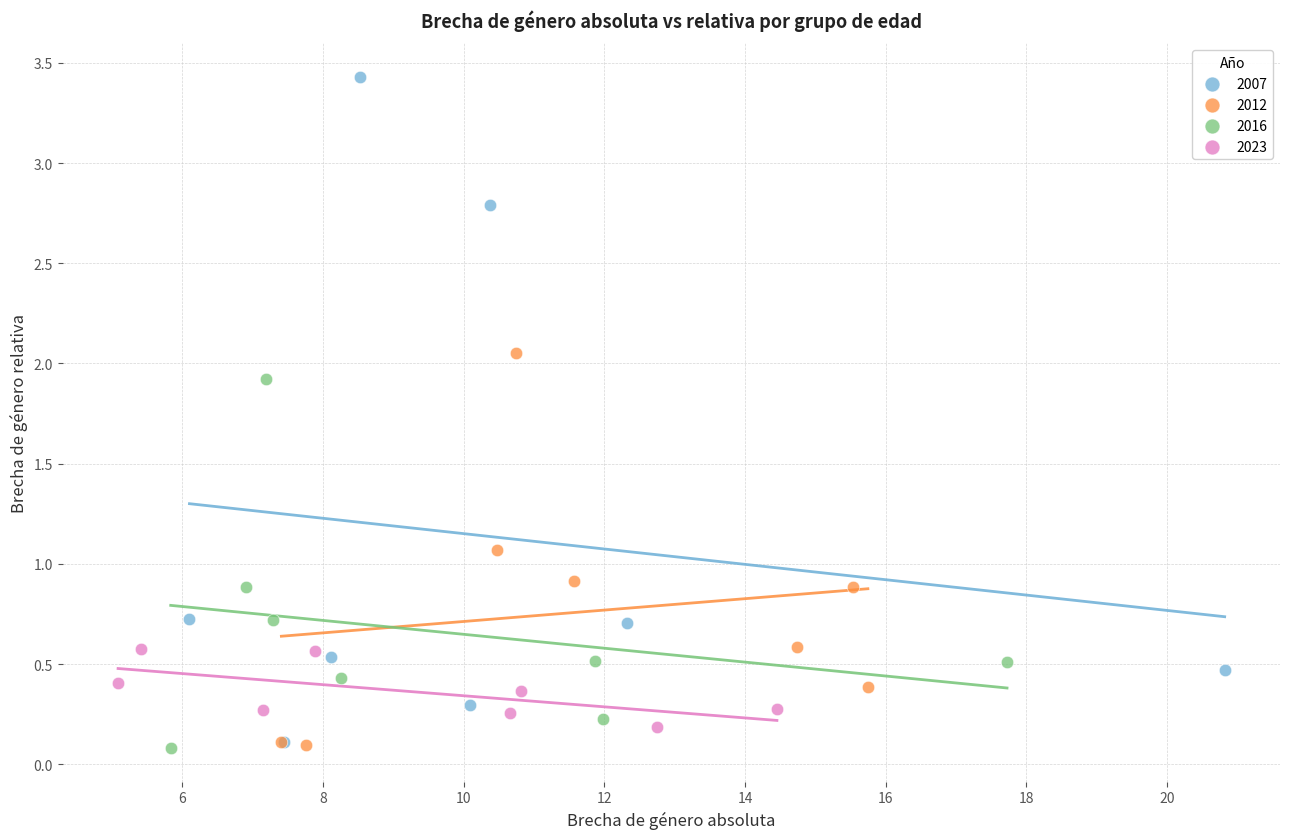

Which series contains the highest Y value?

2007